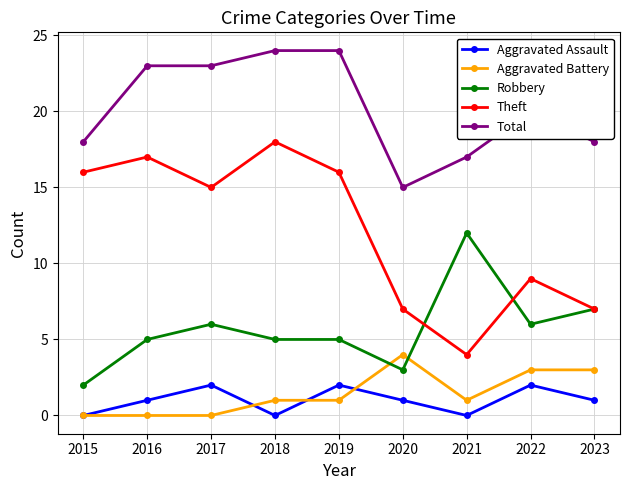

How many Aggravated Assault values are between 0 and 2?

9